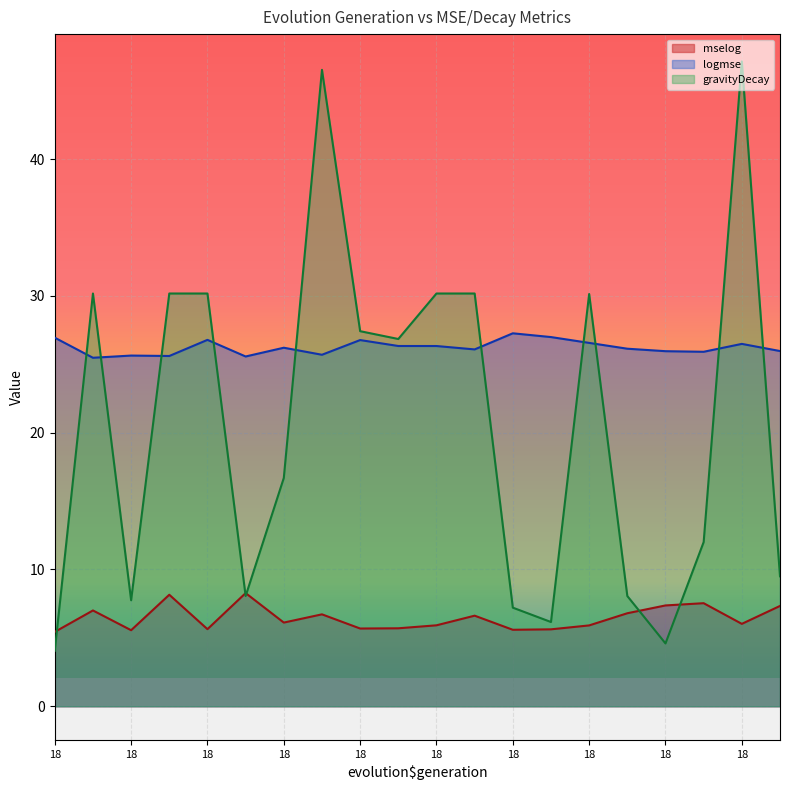

True or false: gravityDecay has more than 0 interior local peaks.

True